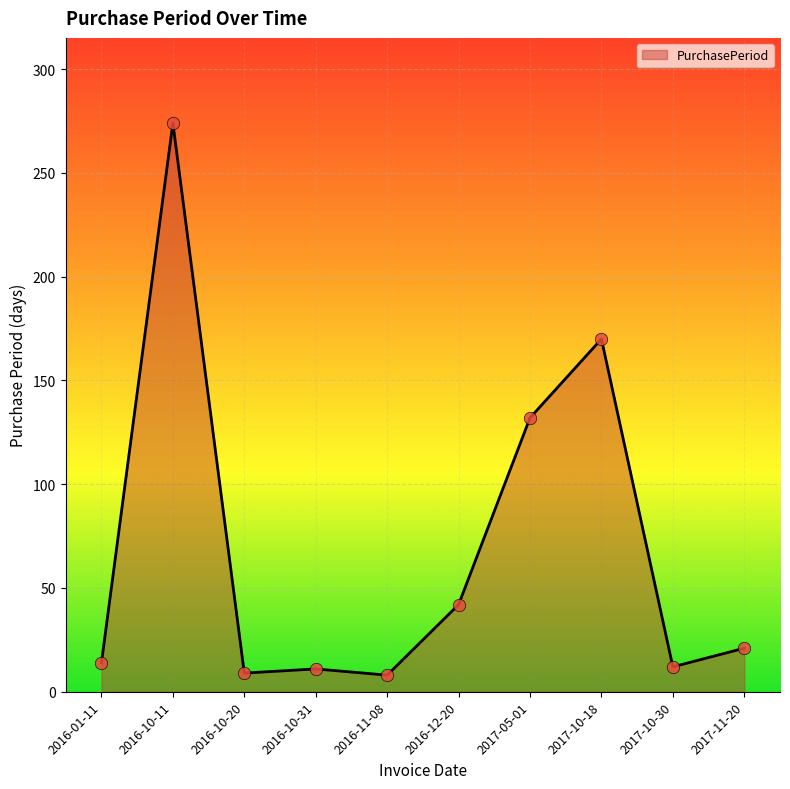

What is the change in value from 2017-05-01 to 2017-10-18?

+38